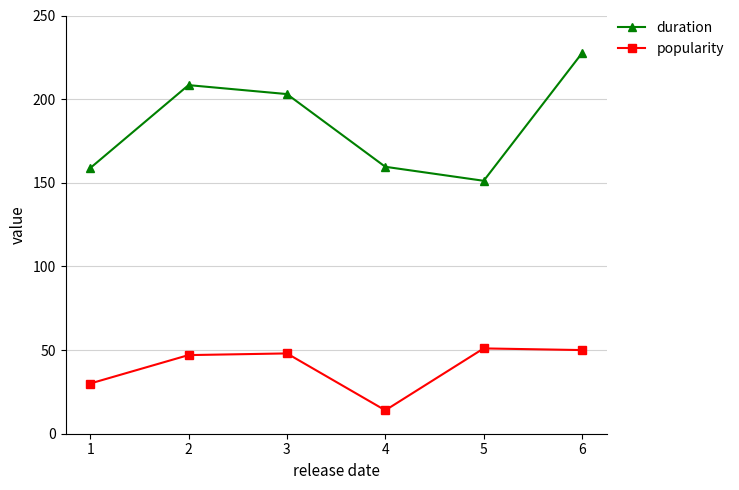

What is the difference between the highest and lowest values at 4?

145.6